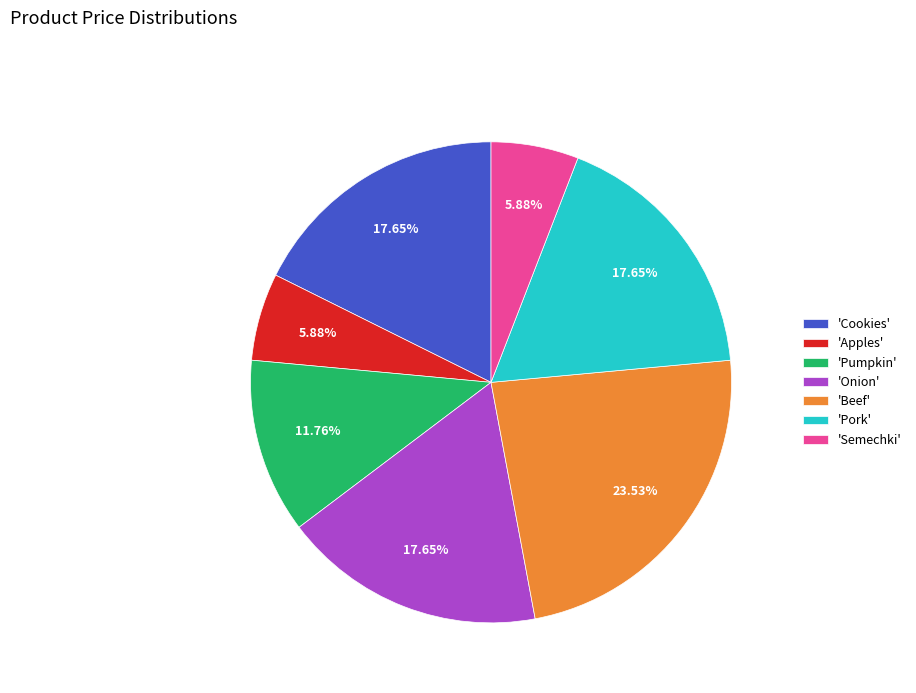

Approximately how many times larger is the value at 'Beef' compared to 'Pumpkin'?

2.0